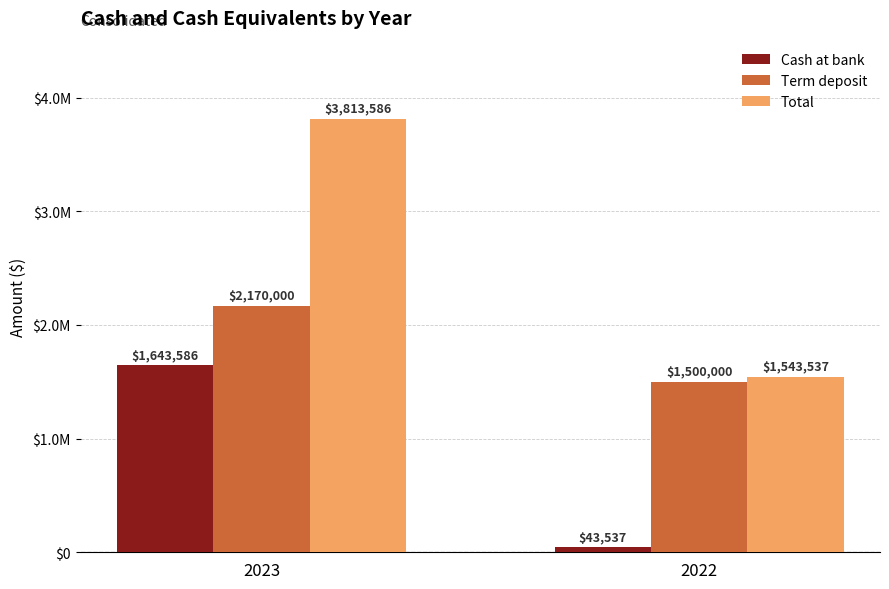

What are all the series names shown in the legend?

Cash at bank, Term deposit, Total